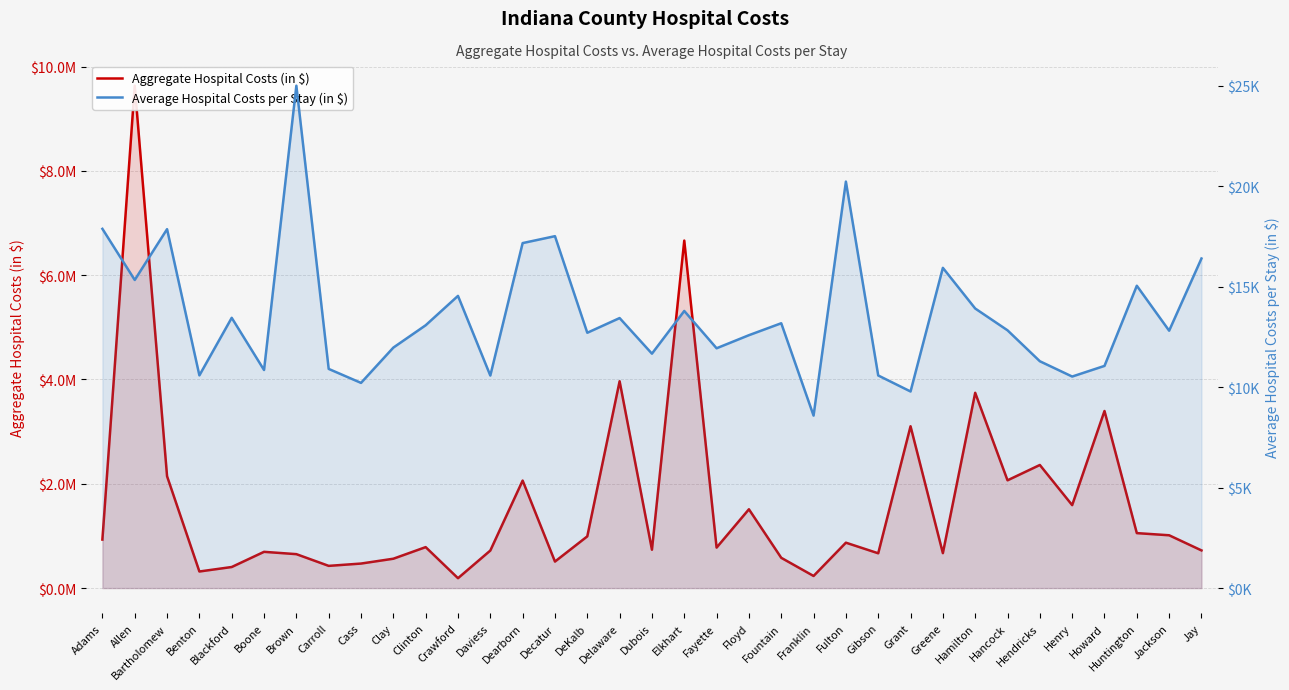

What are all the series names shown in the legend?

Aggregate Hospital Costs (in $), Average Hospital Costs per Stay (in $)